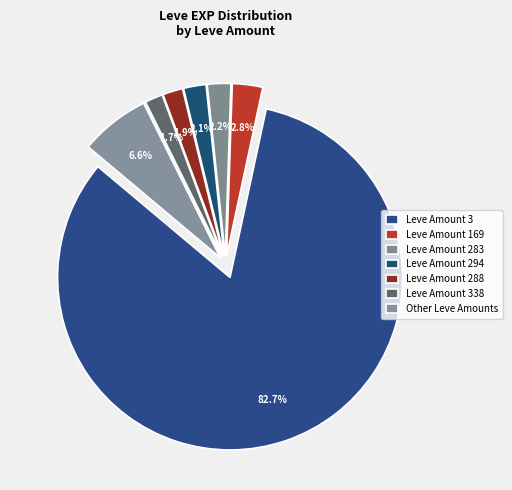

Count the number of slices in the pie.

7